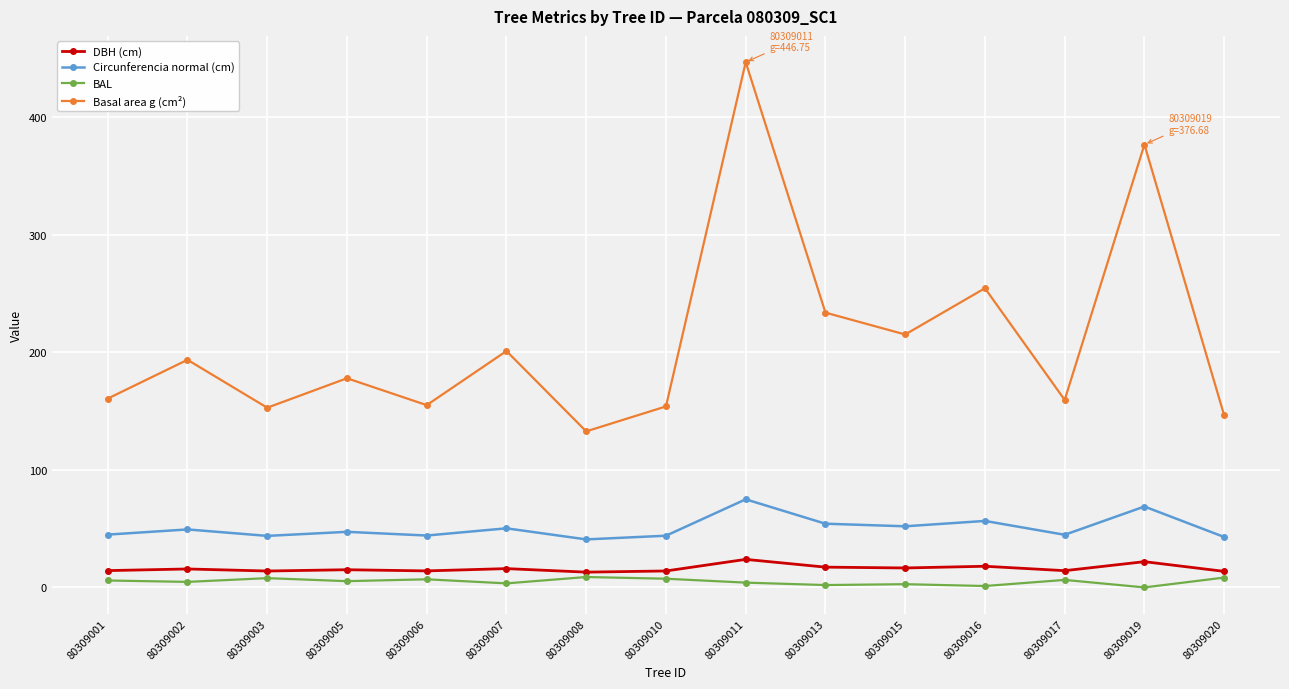

True or false: BAL has more than 0 points higher than both neighbors.

True